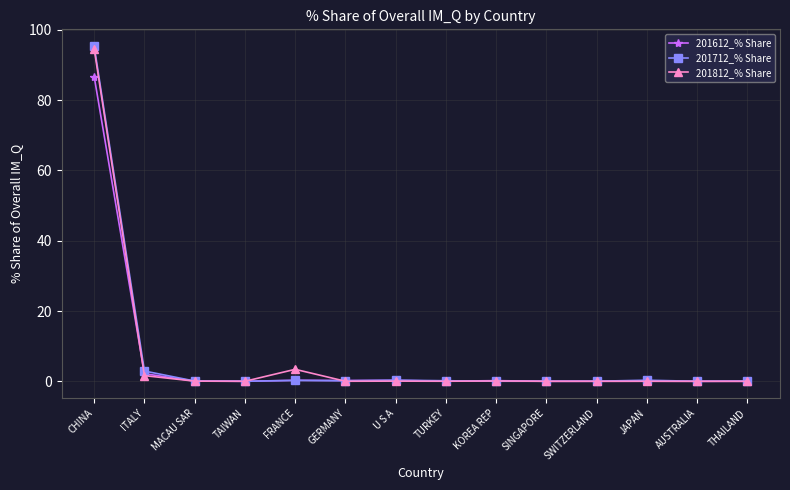

True or false: 201612_% Share has more than 1 points higher than both neighbors.

True